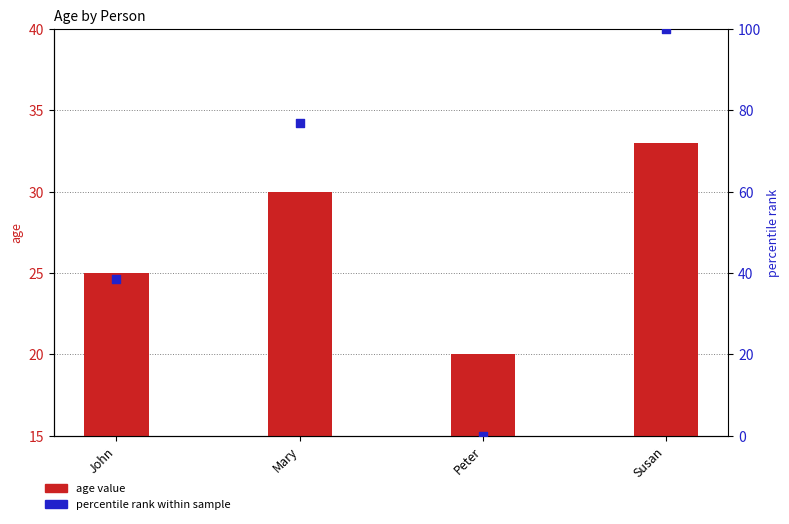

Which series has the largest Y range (max minus min)?

percentile rank within sample